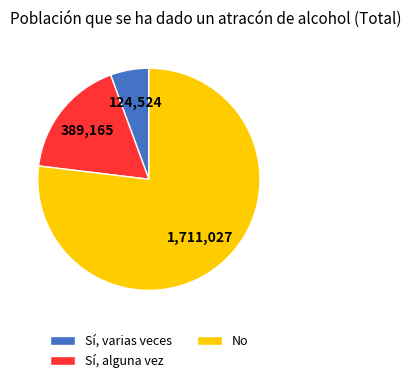

How many slices are in this pie chart?

3